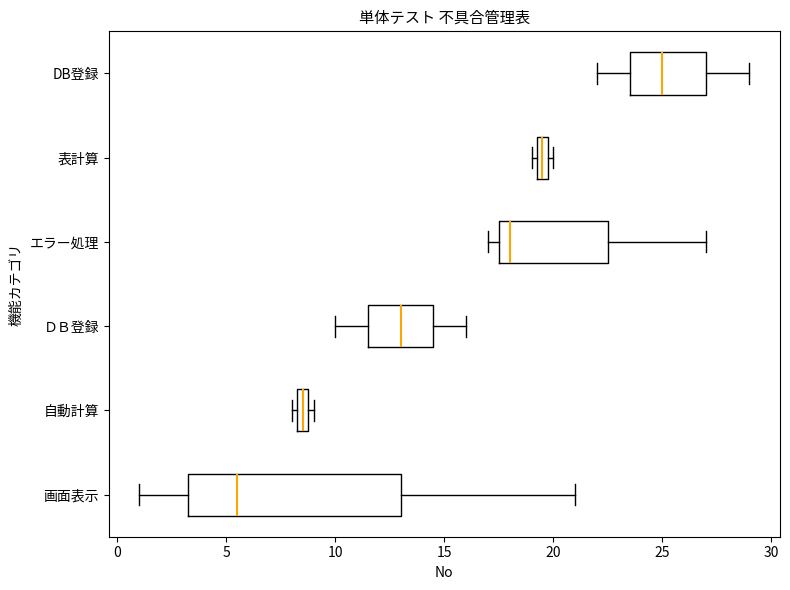

Where is the right edge of the box for エラー処理 on the x-axis? The values are not printed on the chart, so give them approximately, as read against the axis.

22.5